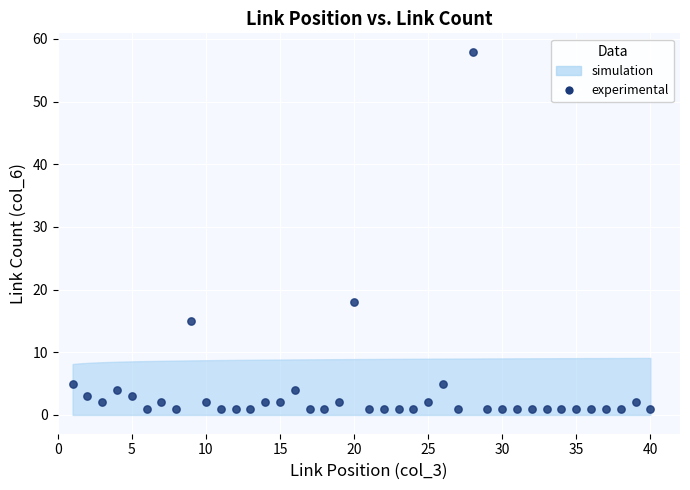

What Y value in the scatter plot is closest to 29?

18